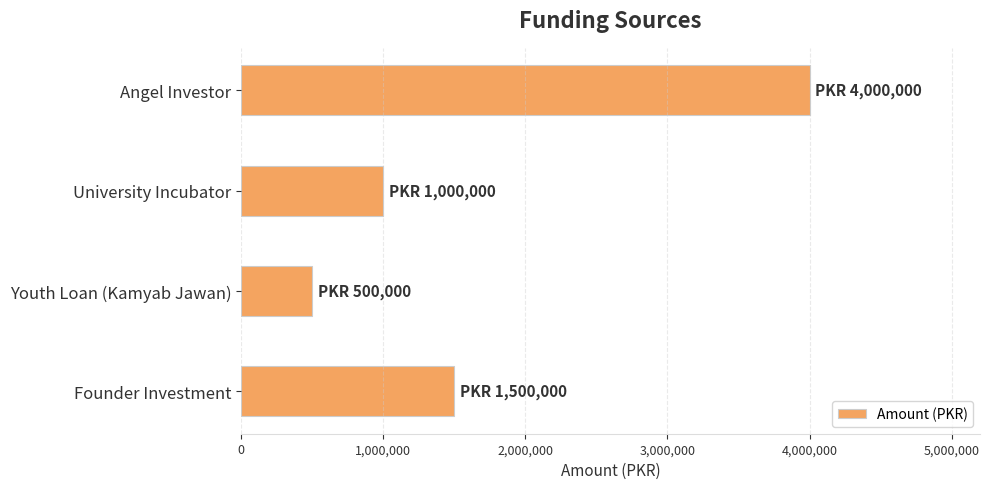

What is the change in value from University Incubator to Youth Loan (Kamyab Jawan)?

-500000